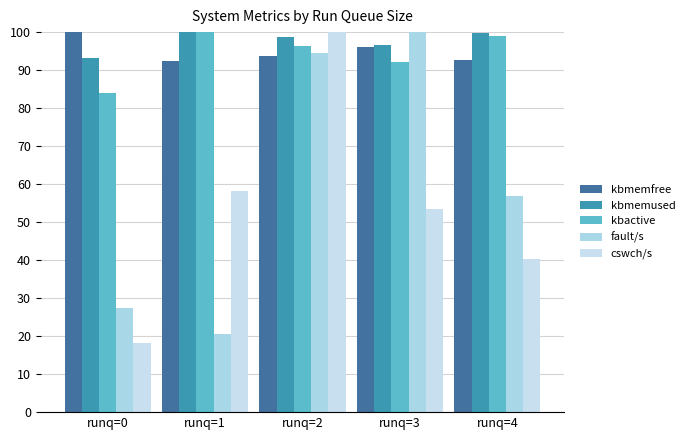

Which series has the largest total across all categories?

kbmemused